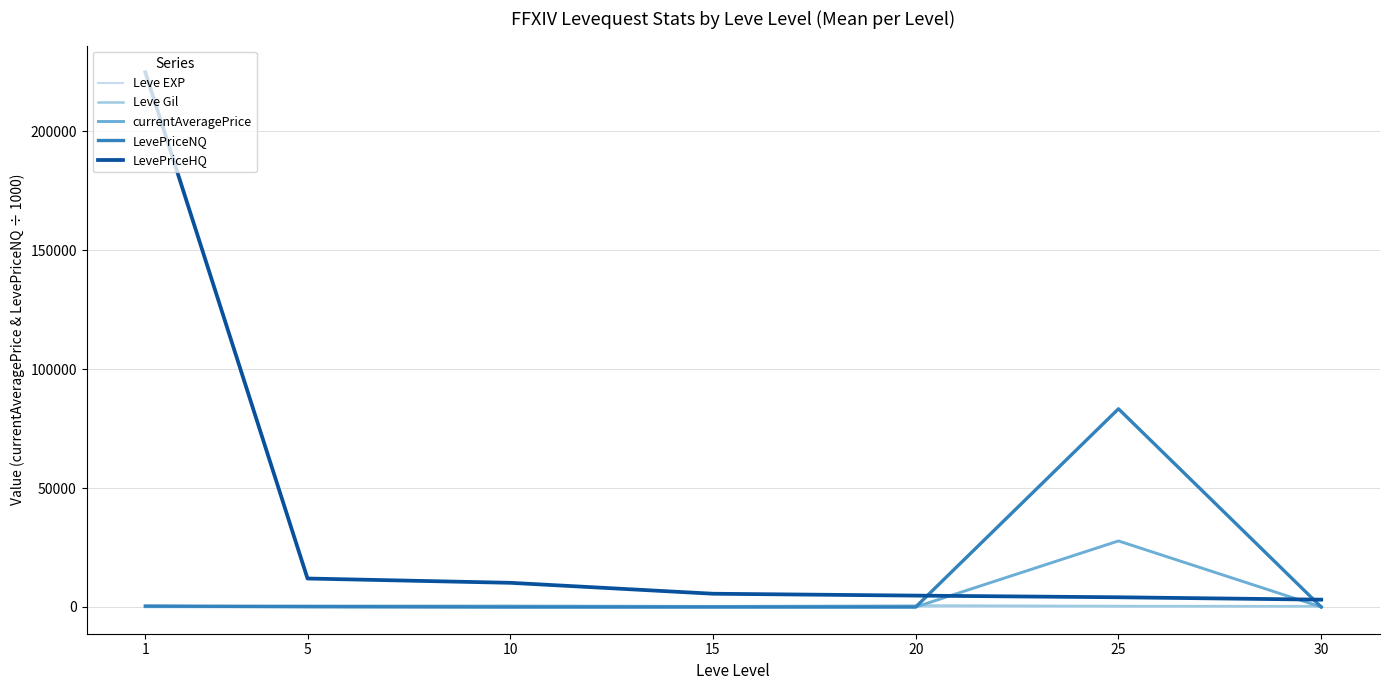

Which series has the largest range (max minus min)?

LevePriceHQ